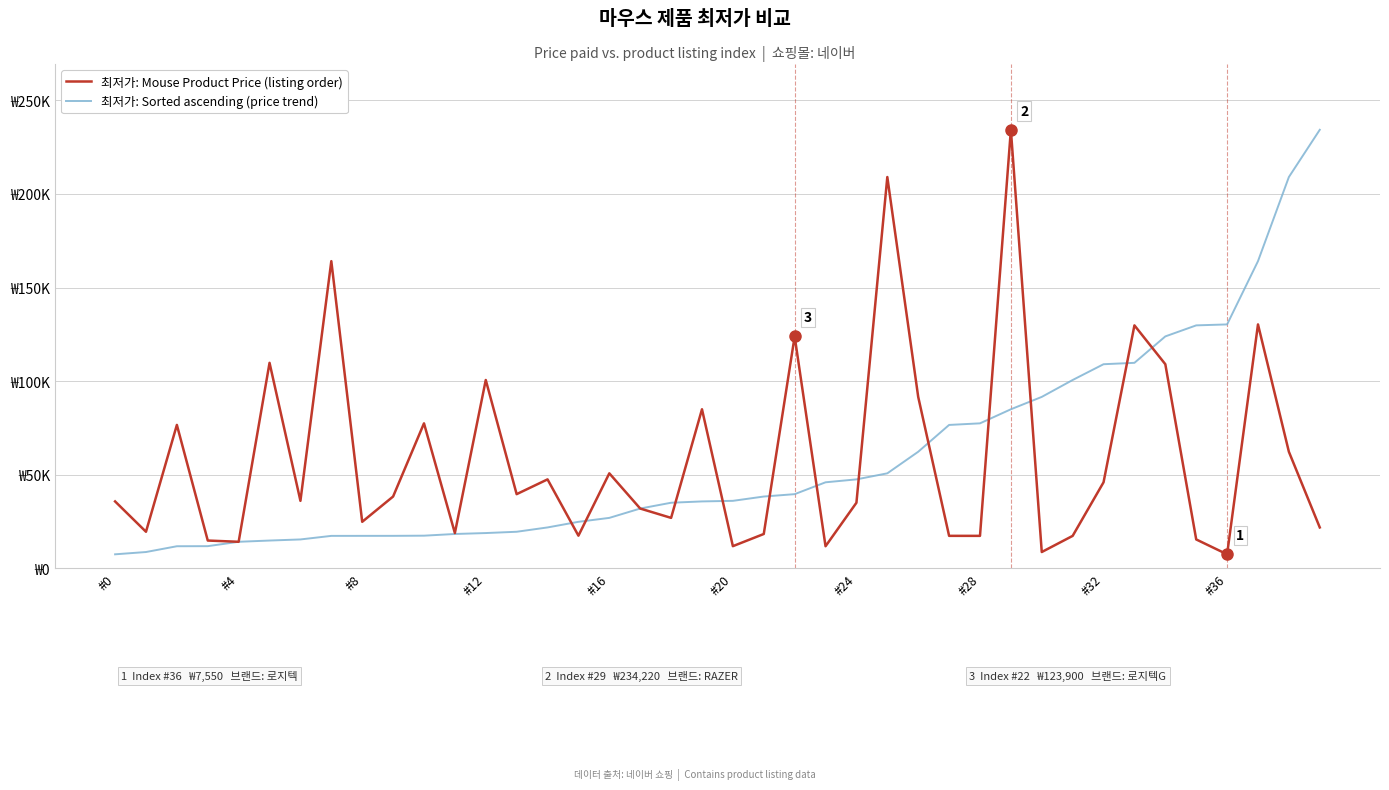

What are all the series names shown in the legend?

최저가: Mouse Product Price (listing order), 최저가: Sorted ascending (price trend)